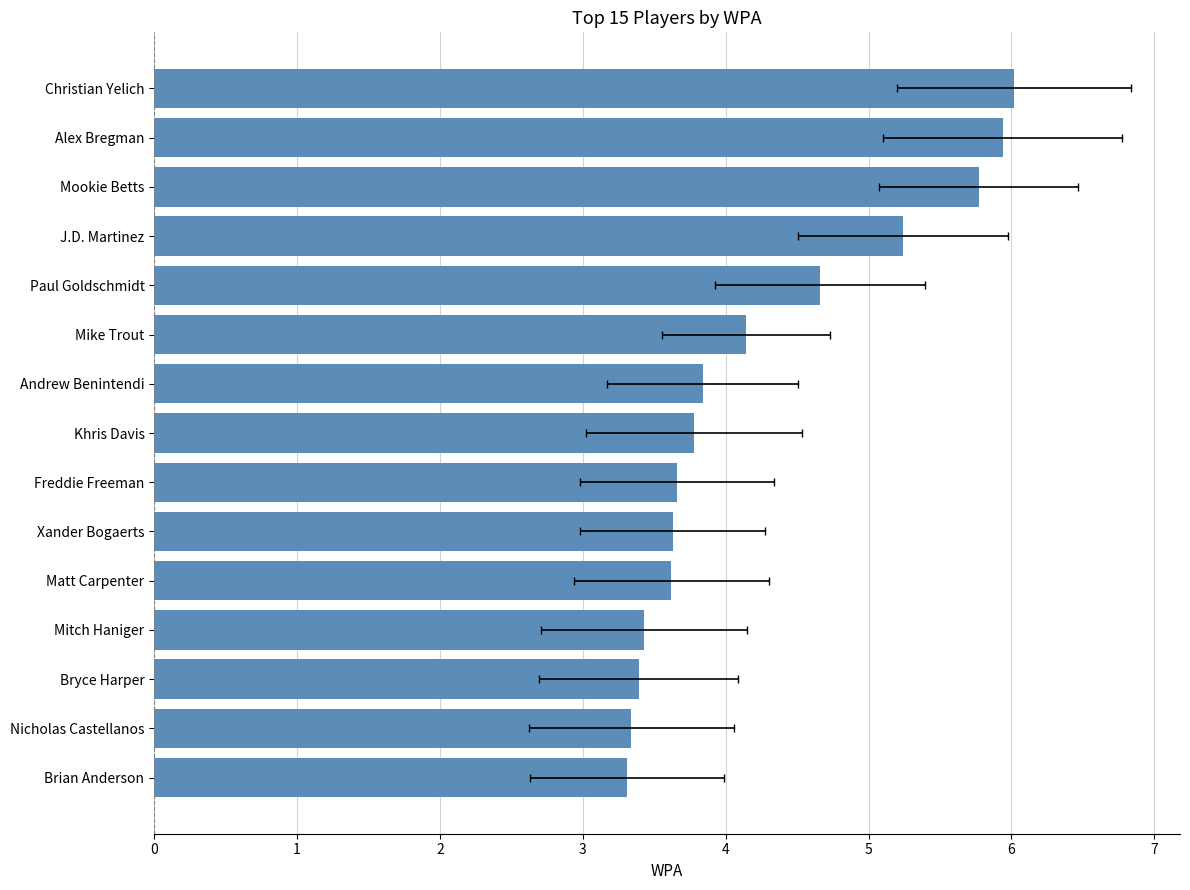

What is the sum of all values?

63.8